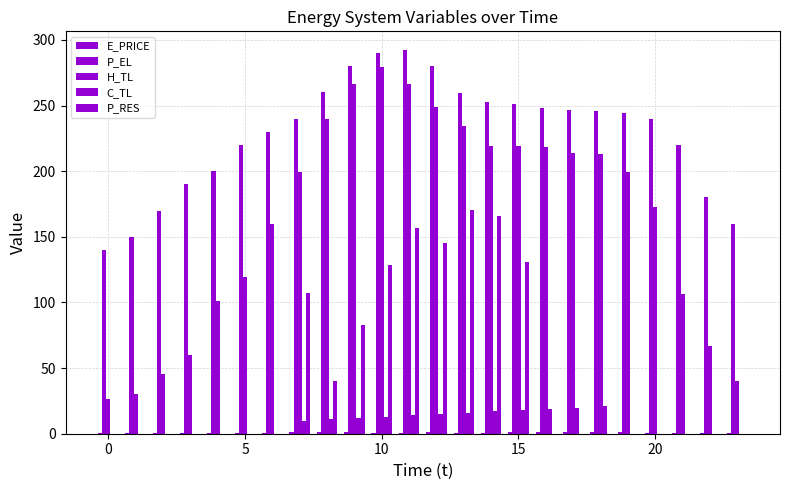

How many categories are shown in the chart?

24